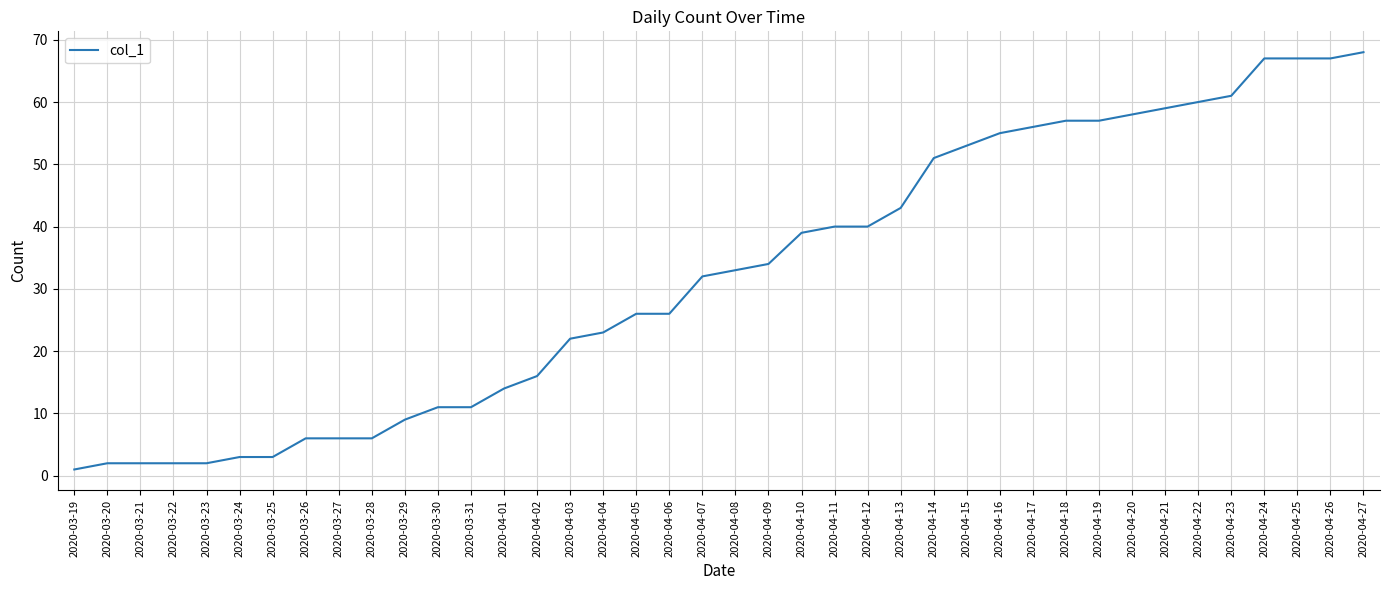

Which category has the highest value across all series?

2020-04-27